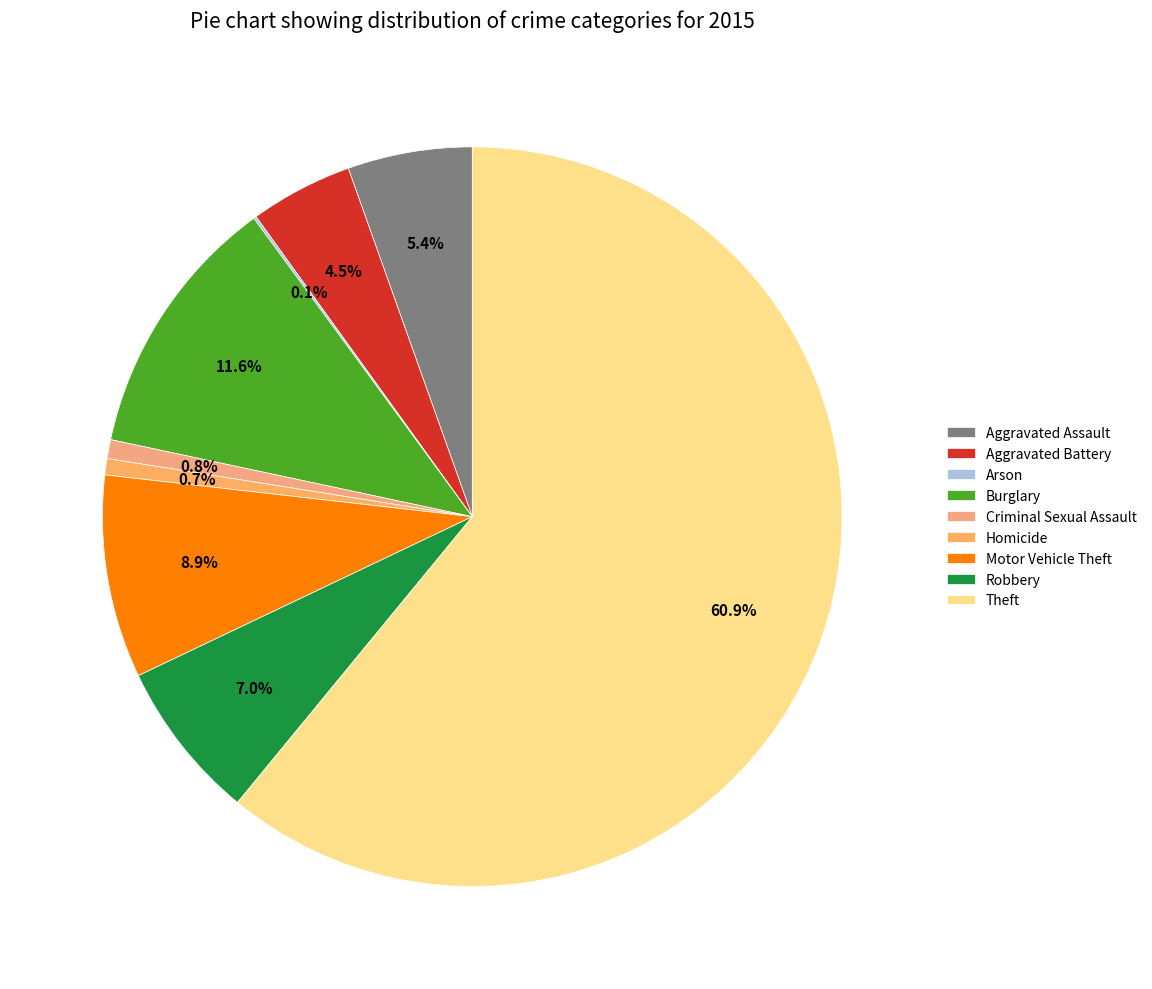

True or false: Robbery accounts for 1% of the total.

False